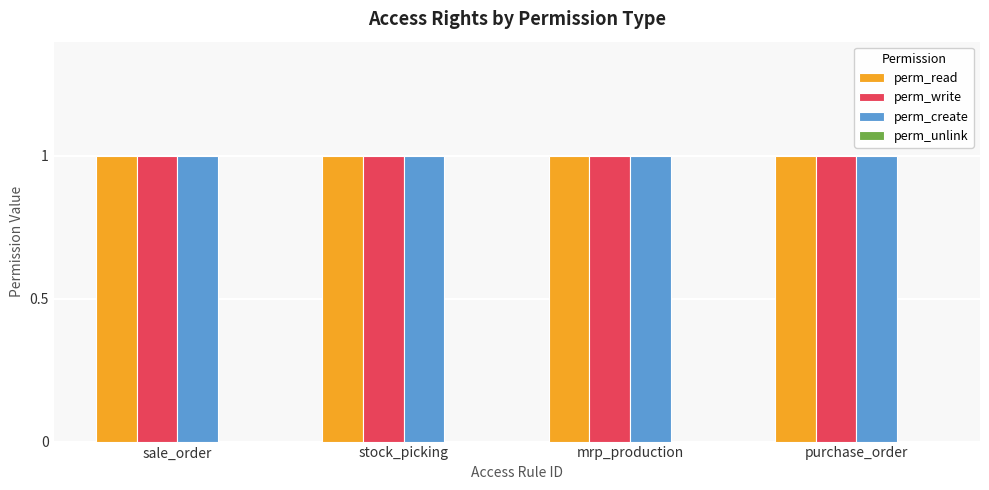

What is the approximate value of perm_write at mrp_production?

1